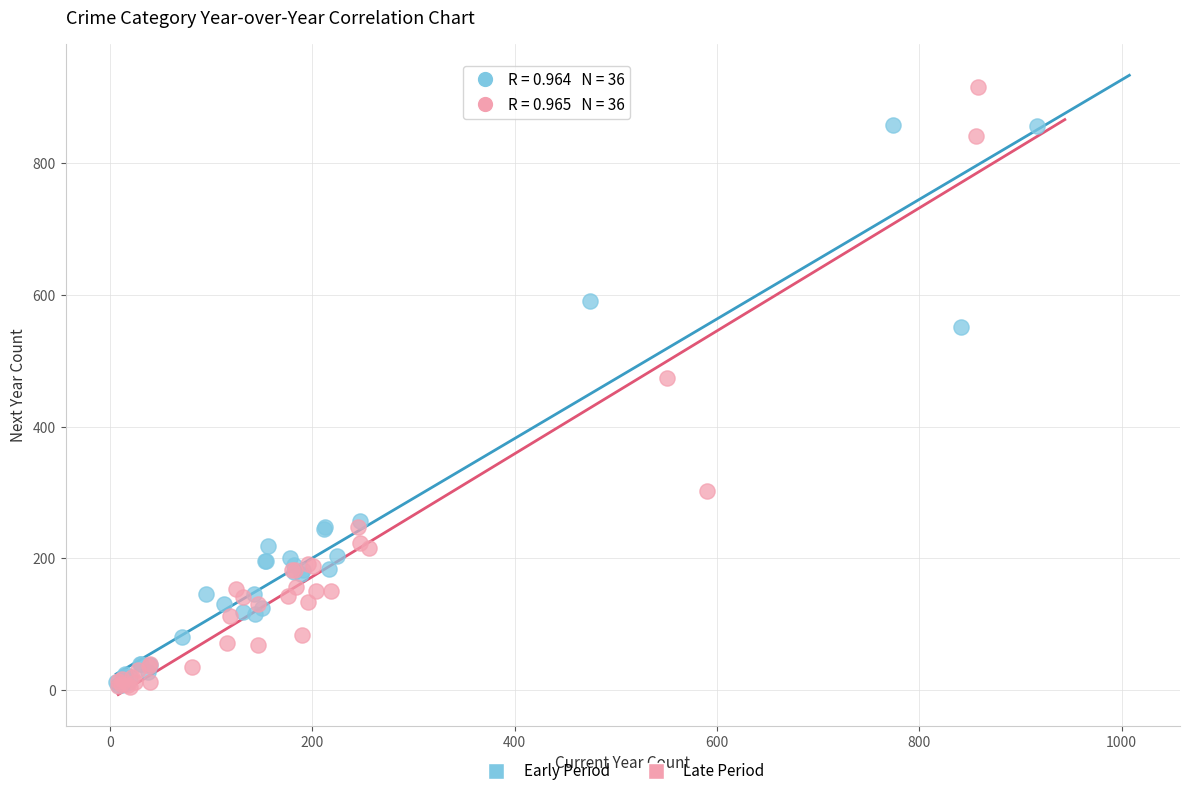

Which series reaches the maximum Y coordinate?

Late Period